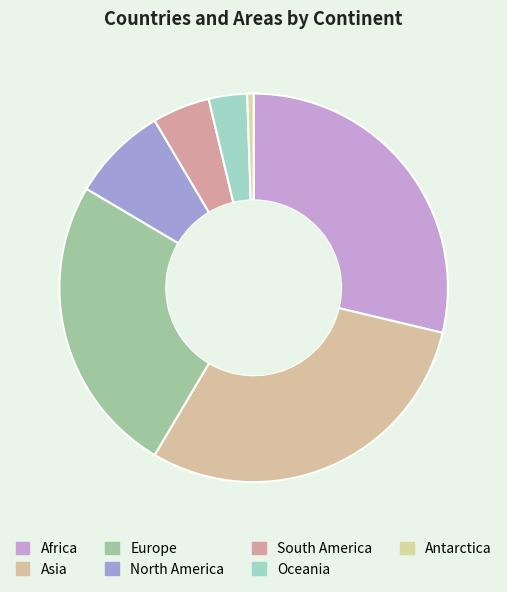

Which has a higher value, North America or Africa?

Africa